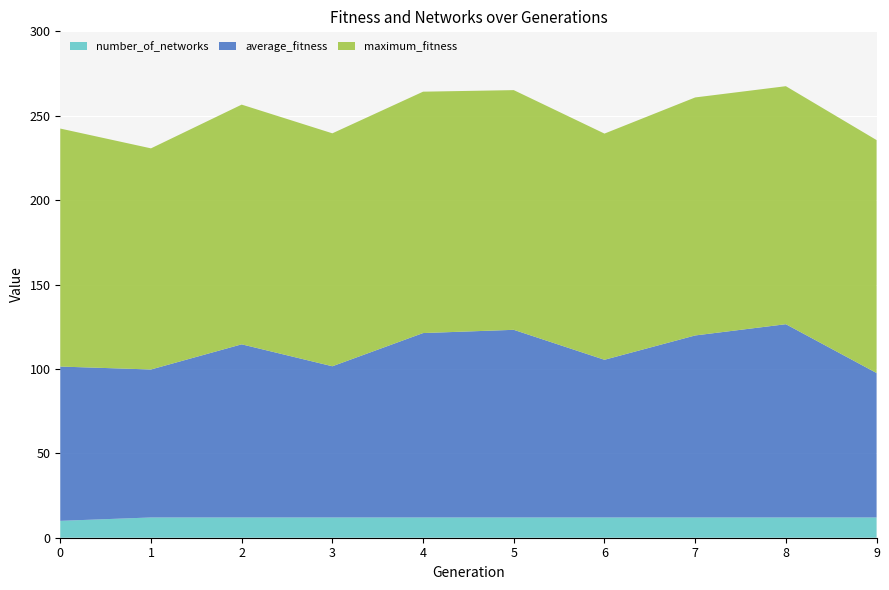

Reading left to right, list all the values displayed in this chart.

average_fitness: 91.4	87.7	102.6	89.6	109.2	111.2	93.4	107.8	114.5	85.6
maximum_fitness: 141.0	131.0	142.0	138.0	143.0	142.0	134.0	141.0	141.0	138.0
number_of_networks: 10.0	12.0	12.0	12.0	12.0	12.0	12.0	12.0	12.0	12.0